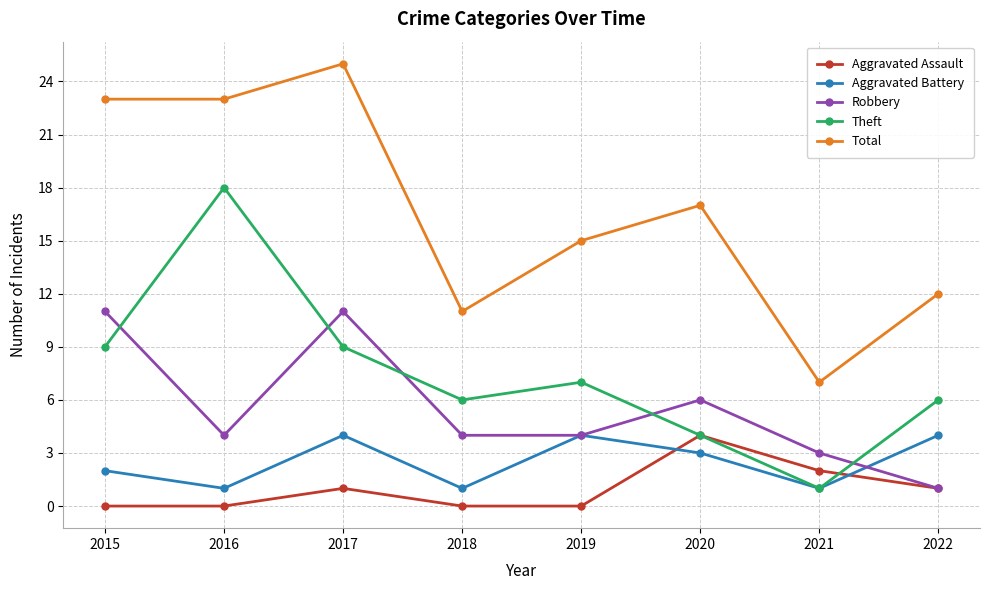

How many lines are shown in the chart?

5